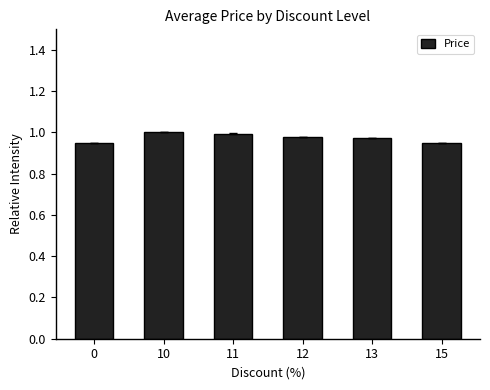

The value at 12 is 1.0. True or false?

True